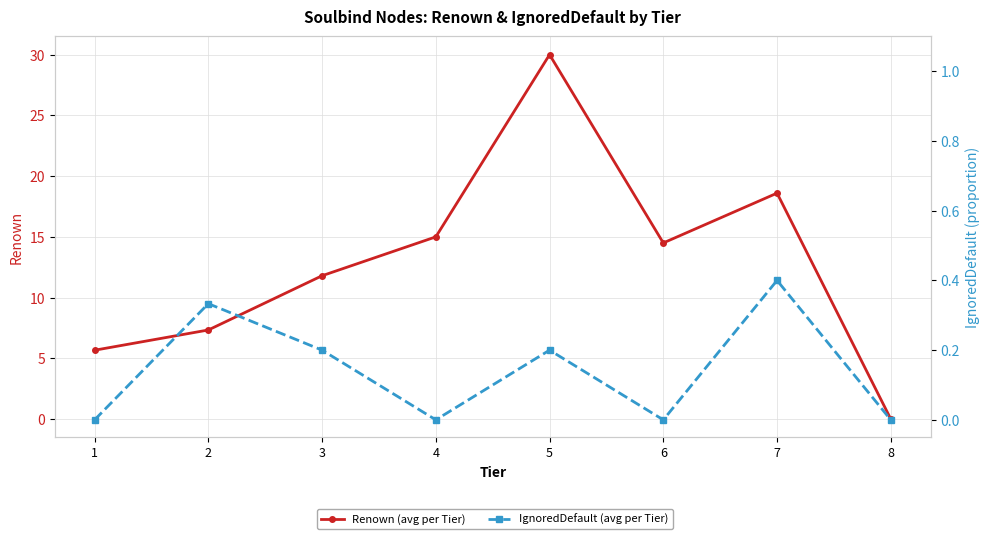

Where is the first local minimum for Renown (avg per Tier)?

6